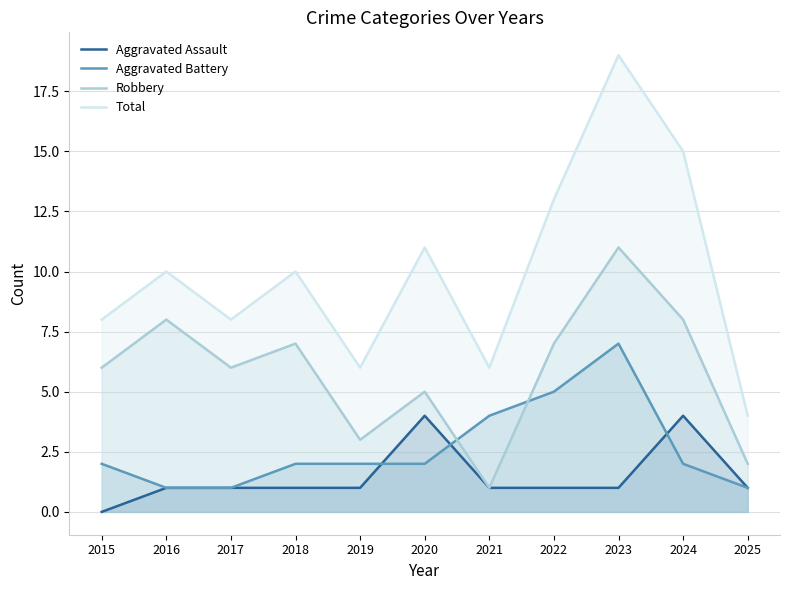

What is the difference between the highest and lowest values at 2016?

9